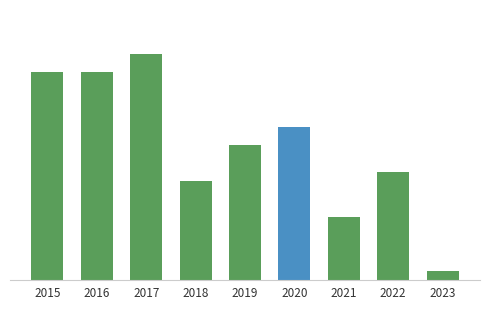

Rank the categories by value from highest to lowest.

2017, 2015, 2016, 2020, 2019, 2022, 2018, 2021, 2023